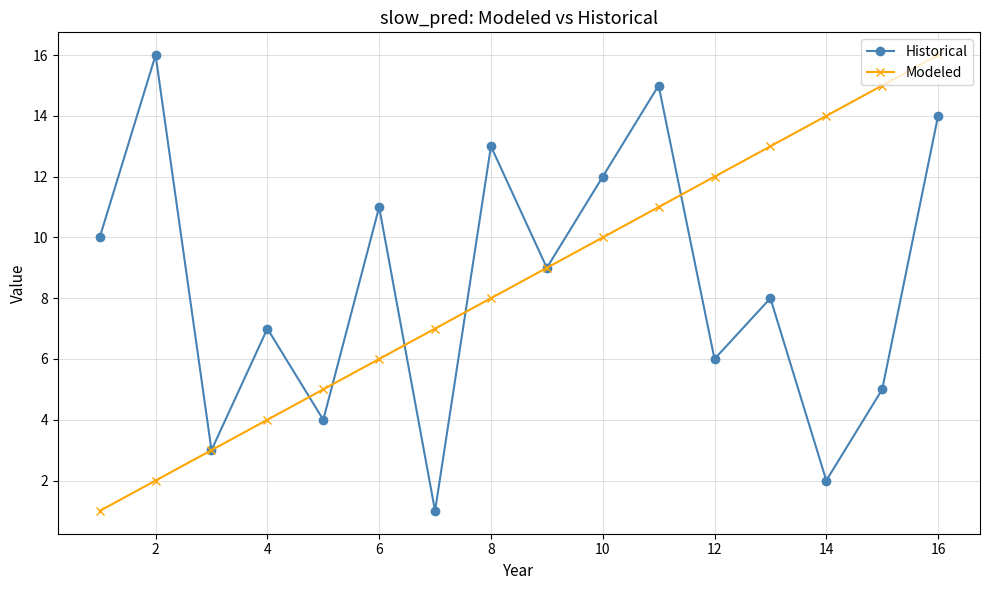

What is the greatest value displayed?

16